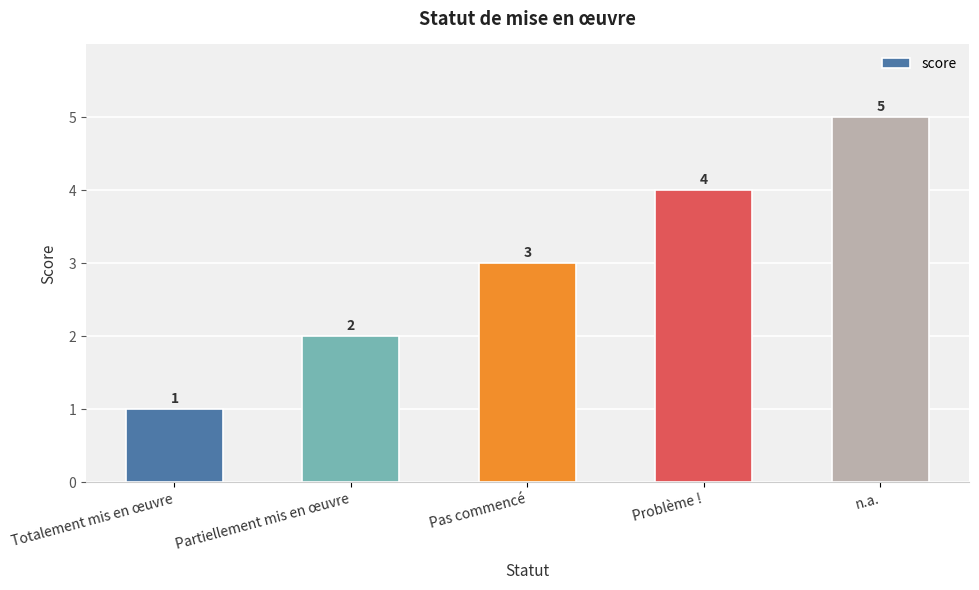

What is the sum of the values at Problème ! and Partiellement mis en œuvre?

6